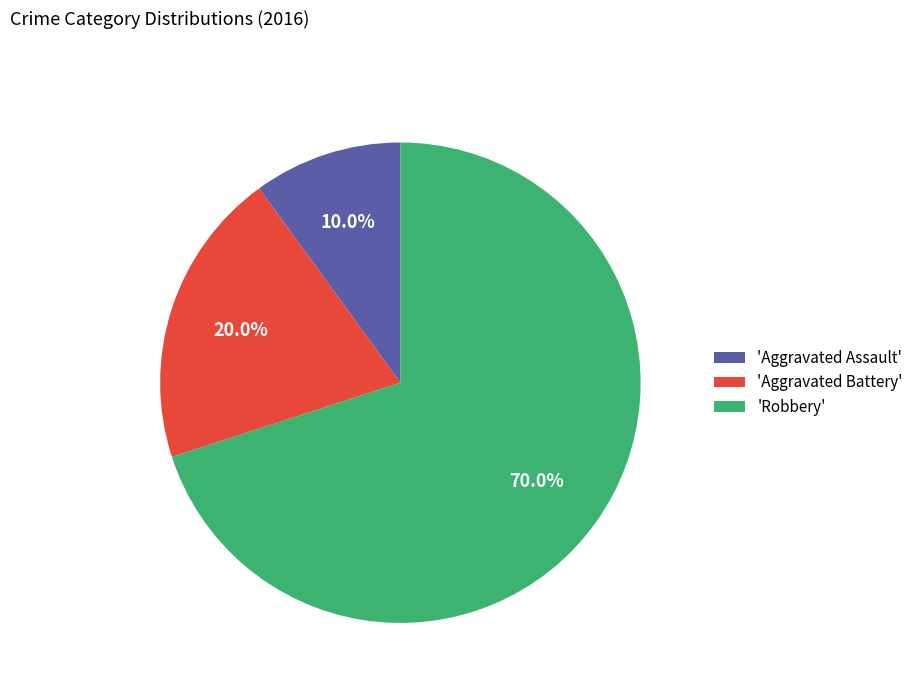

Is there any slice that represents more than half of the pie?

Yes